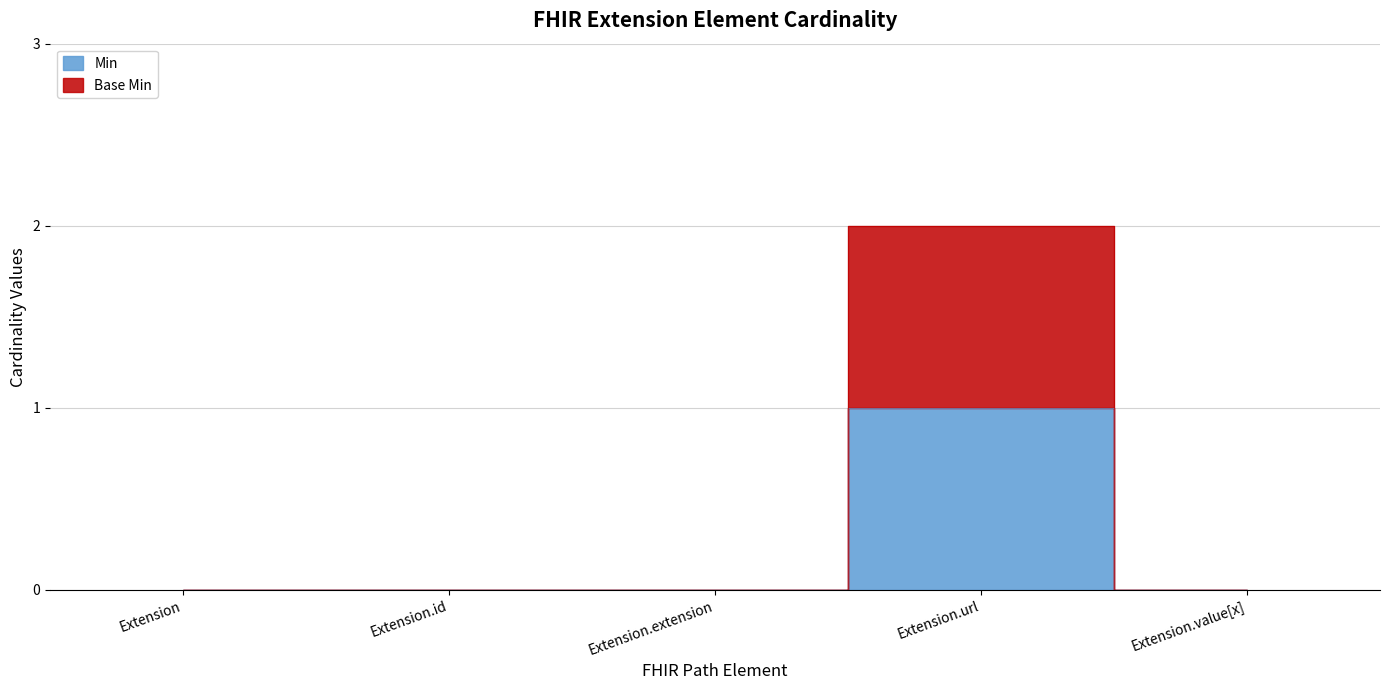

What are all the series names shown in the legend?

Min, Base Min